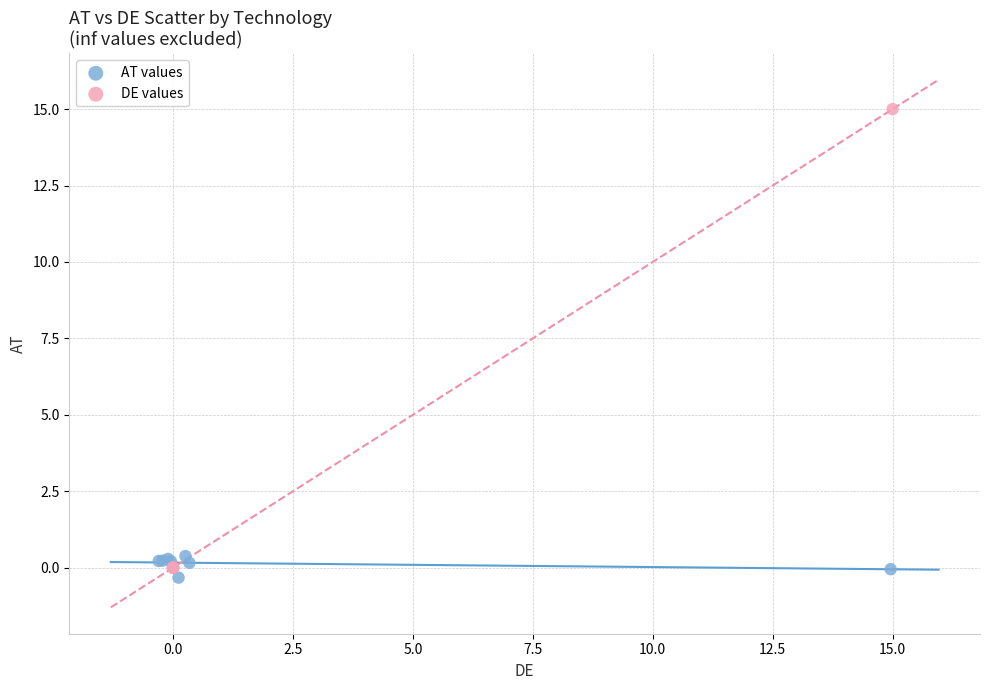

Which series contains the highest Y value?

DE values